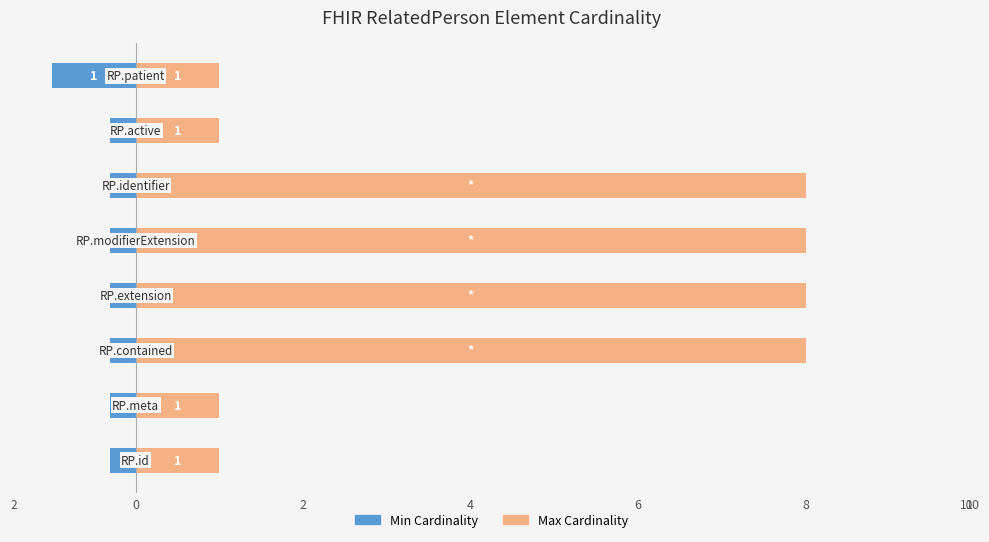

Rank the series at 8 from lowest to highest value.

Min Cardinality, Max Cardinality